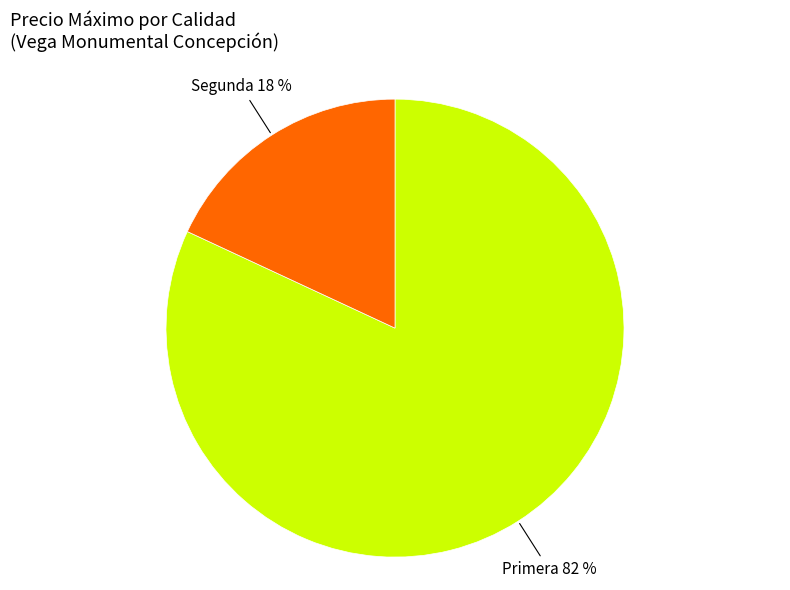

Is there any slice that represents more than half of the pie?

Yes